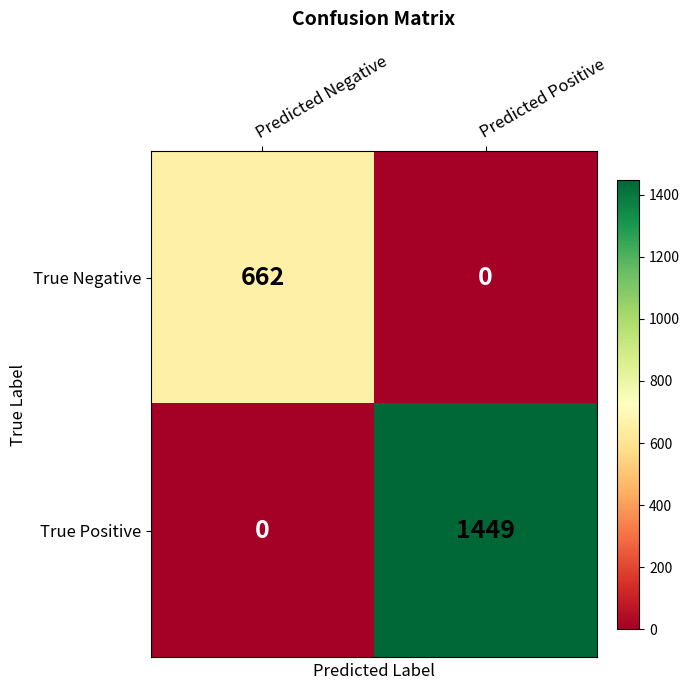

List the series in order of their overall mean, lowest first.

True Negative, True Positive